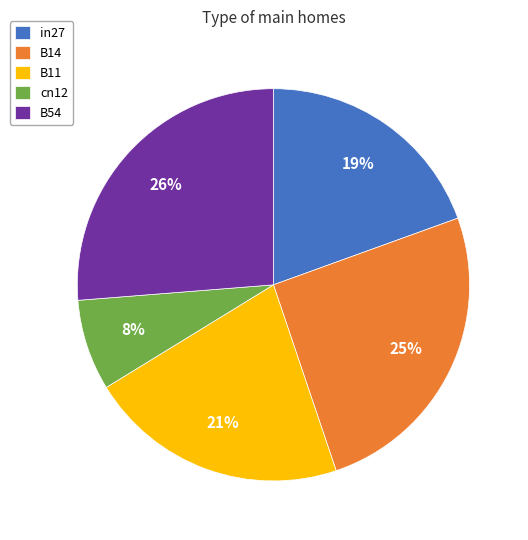

To the nearest percent, what percentage of the pie is in27?

19%